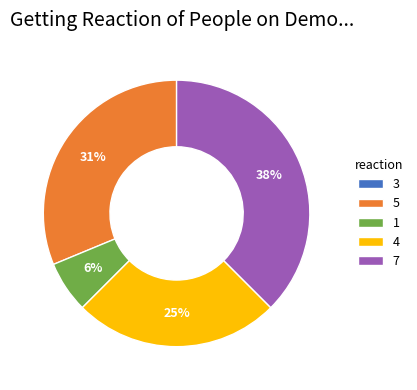

To the nearest percent, what is the average slice percentage?

20%